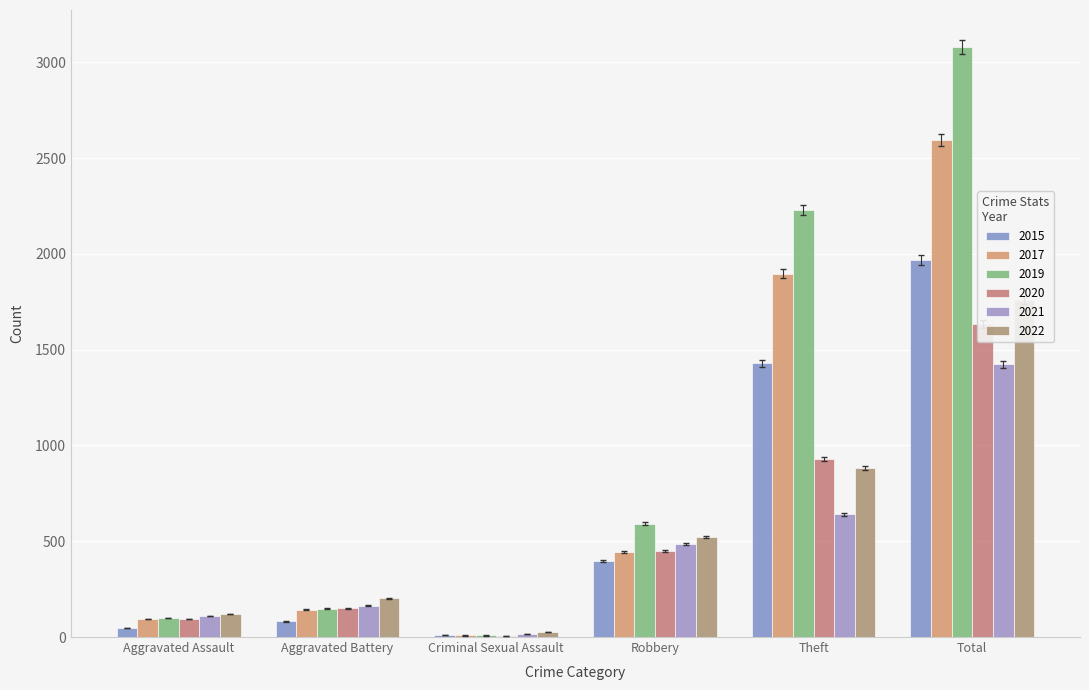

What position from the right is Aggravated Battery?

5